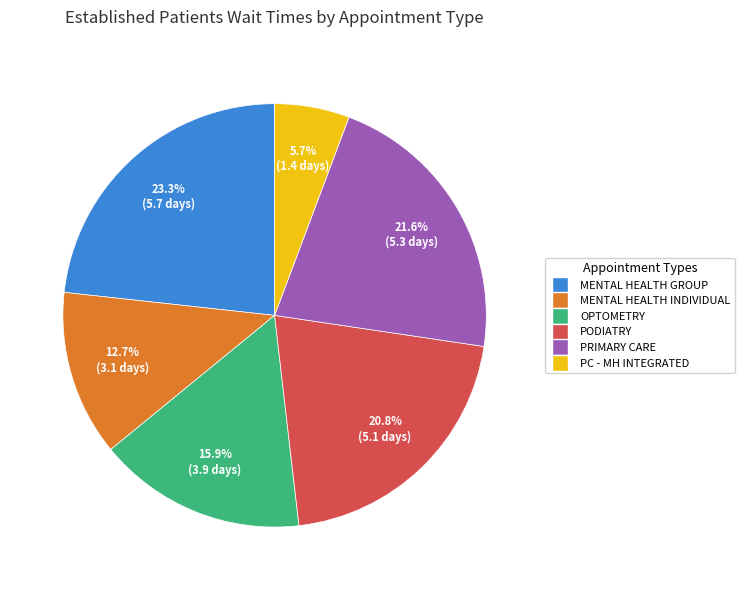

To the nearest percent, what percentage of the pie is PRIMARY CARE?

22%